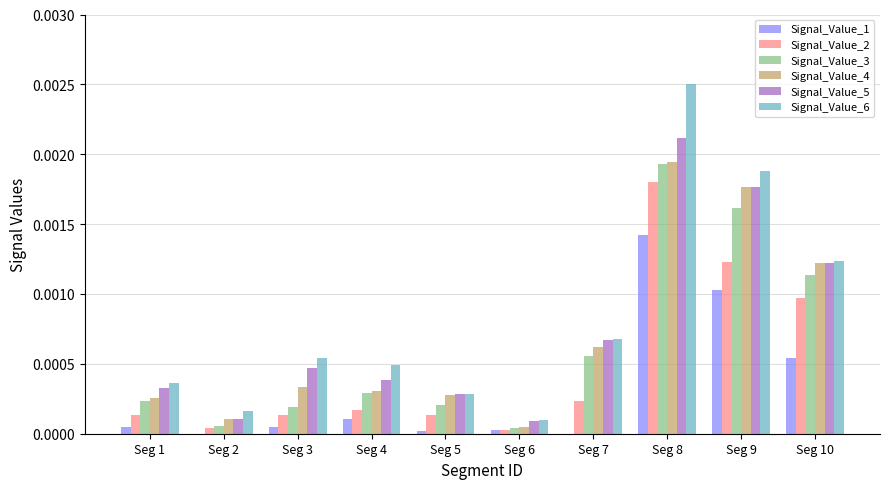

Is the value of Signal_Value_3 at Seg 5 greater than the value of Signal_Value_4 at Seg 7?

No